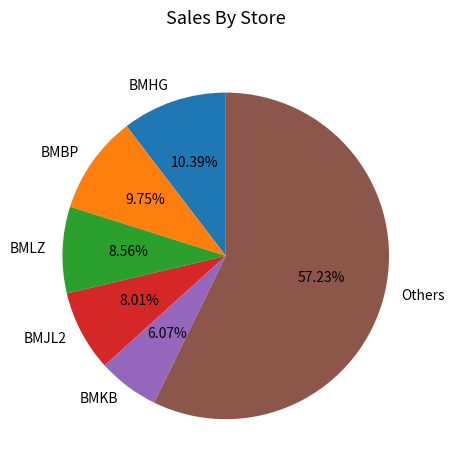

How many segments does this pie chart have?

6